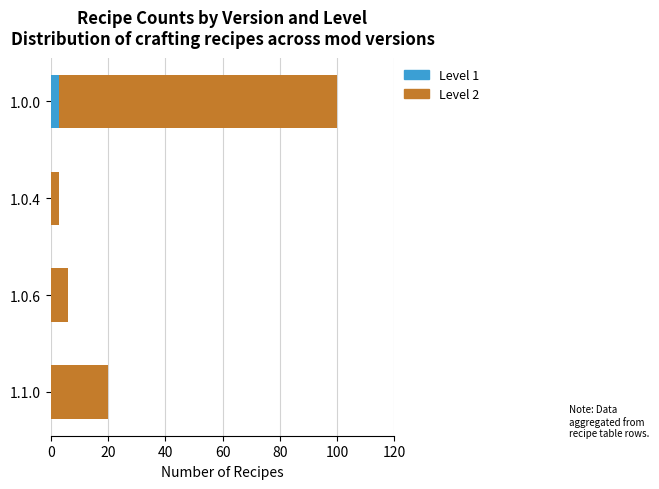

Is it true that Level 1 equals 0 at 1.0.4?

True